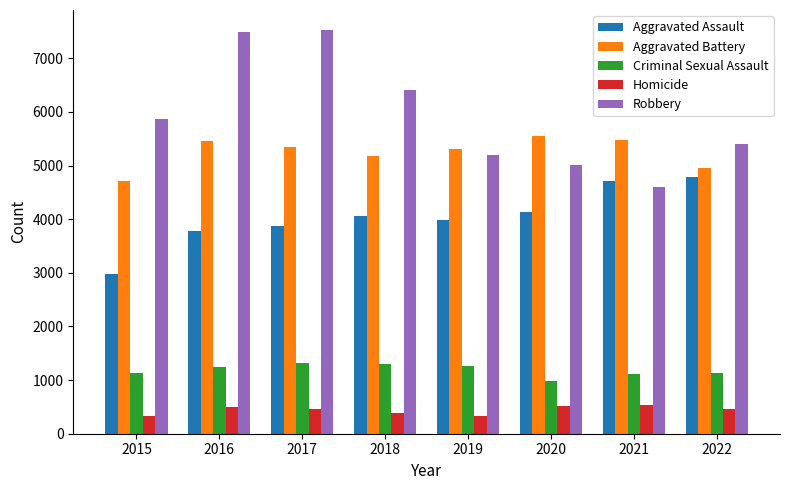

Which series has the largest range (max minus min)?

Robbery